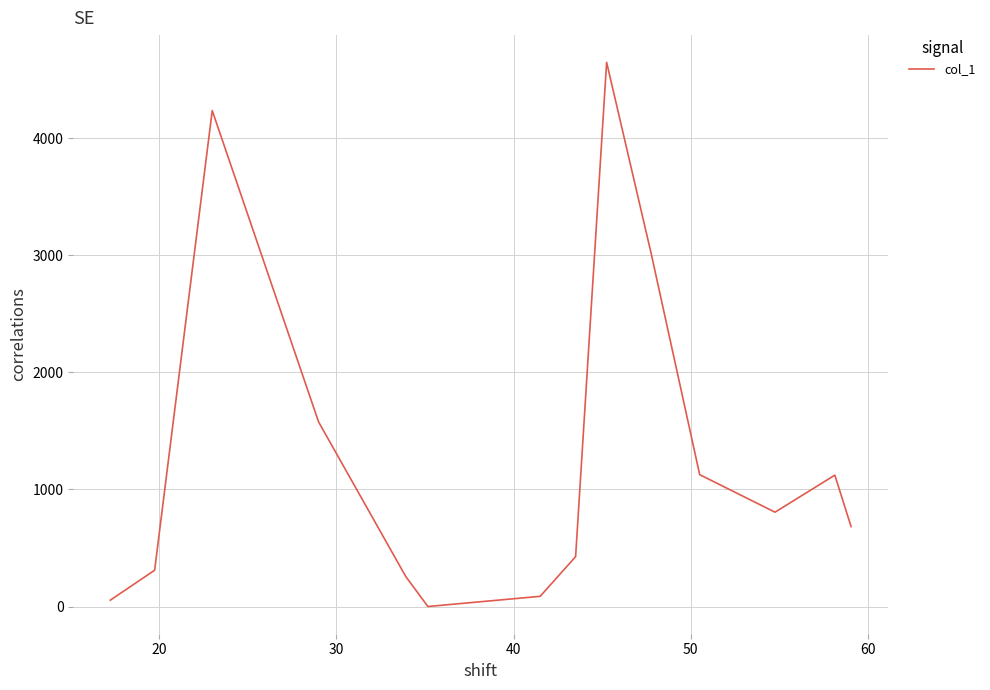

How many values are below 806?

7